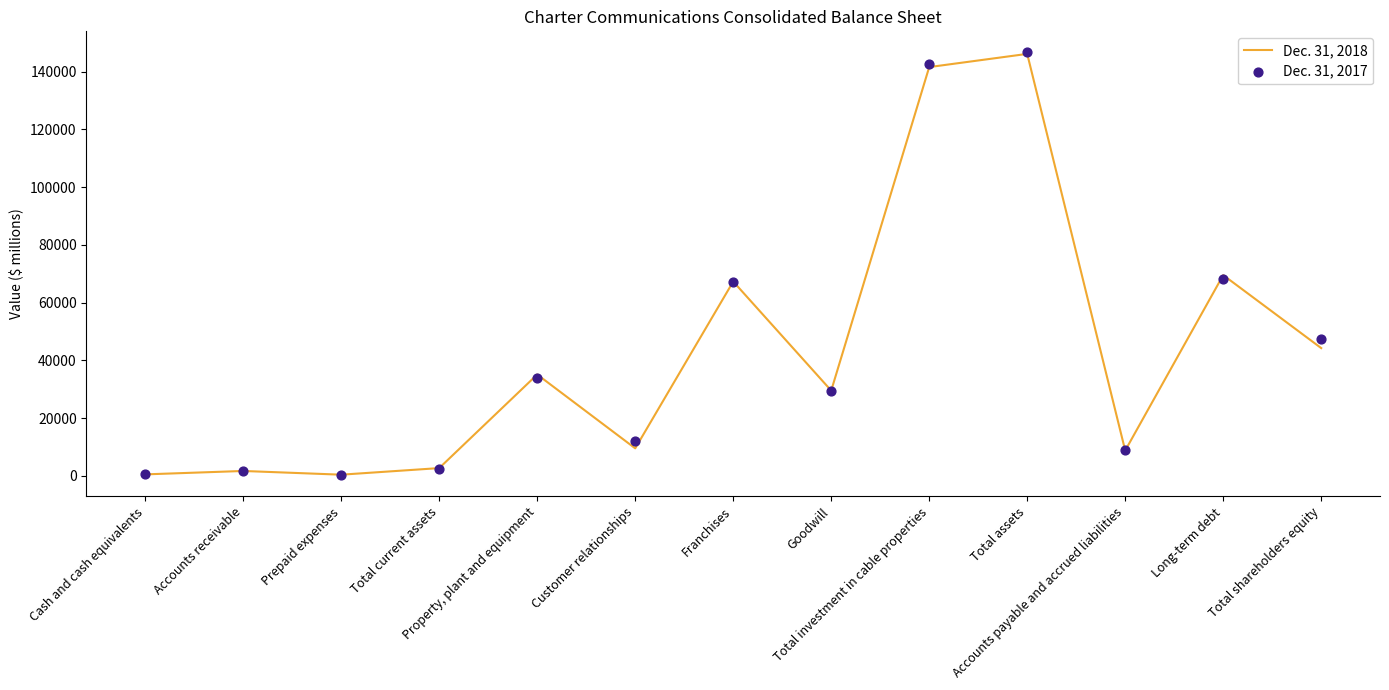

What are all the series names shown in the legend?

Dec. 31, 2018, Dec. 31, 2017